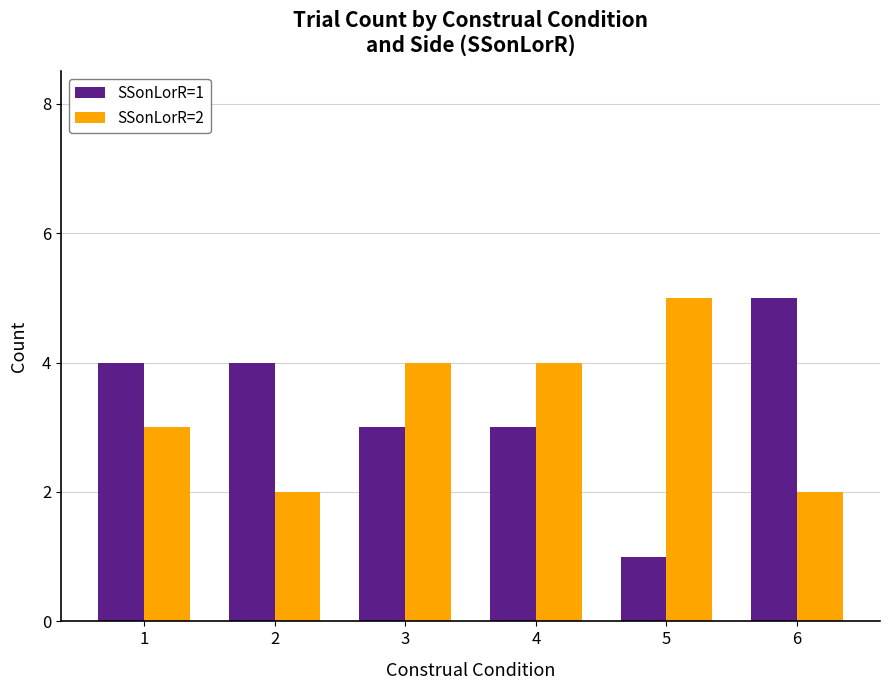

The value of SSonLorR=2 at 4 is 6. True or false?

False